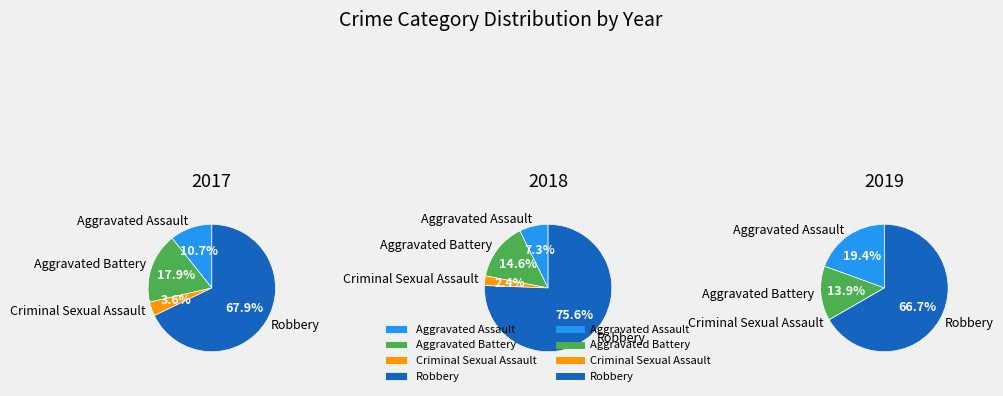

Combined, do values_2019 and values_2018 account for over 50%?

No